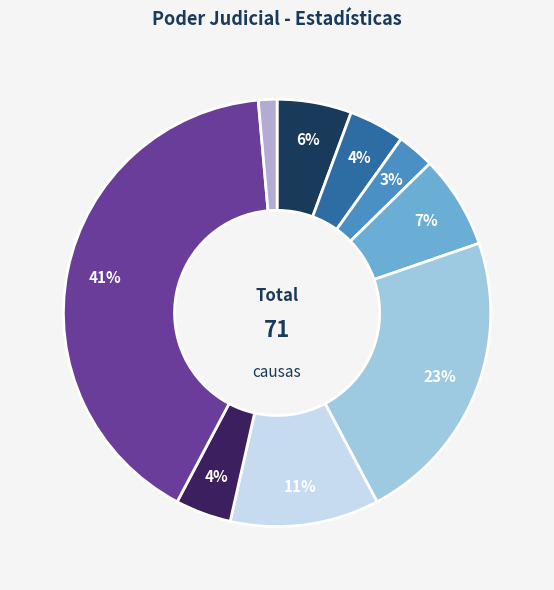

Count the number of slices in the pie.

9